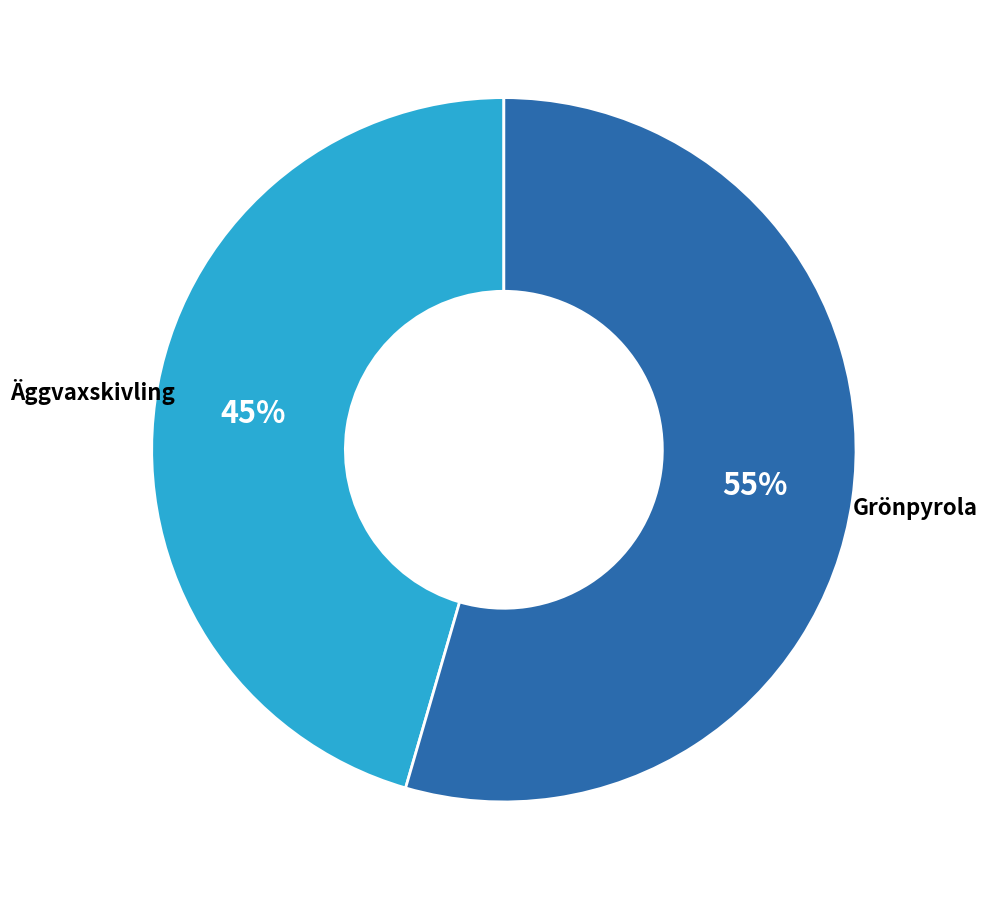

To the nearest percent, what is the average slice percentage?

50%